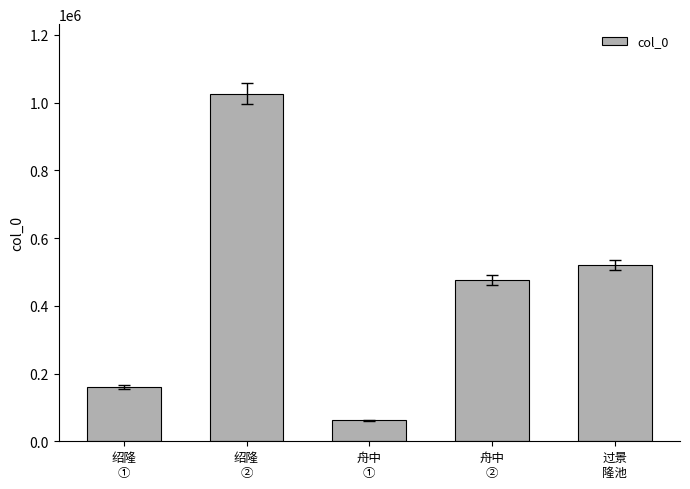

What is the minimum value shown in the chart?

61364